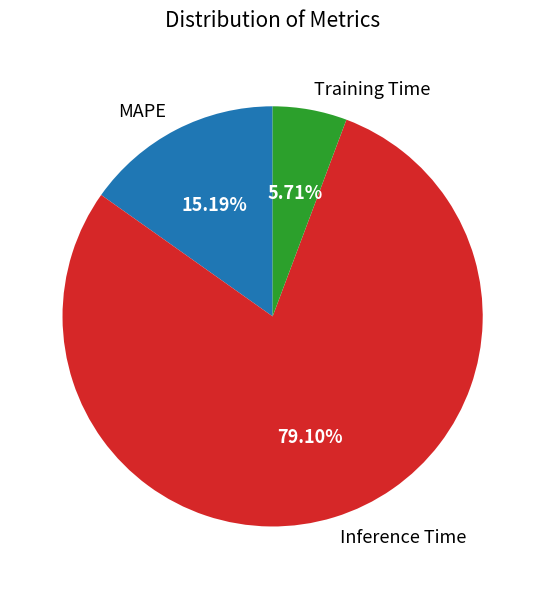

Which has a higher value, Training Time or MAPE?

MAPE